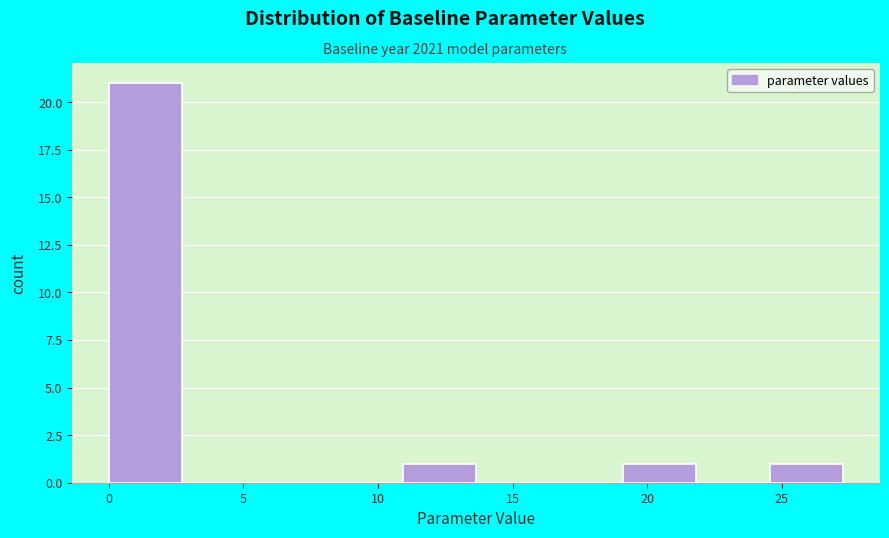

Which range on the x-axis has the tallest bar?

0.0 to 2.5